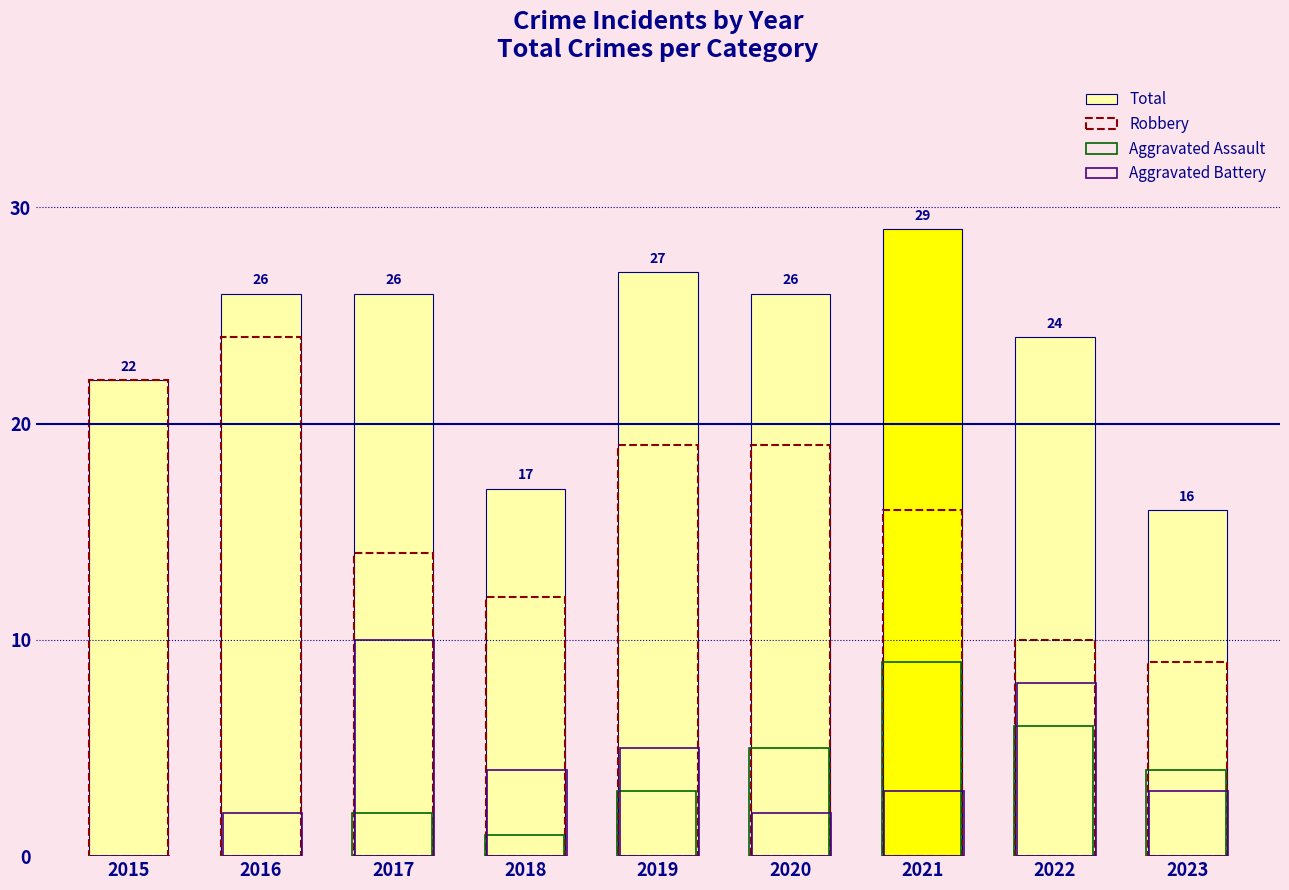

Where does the Robbery series first go above 16?

2015